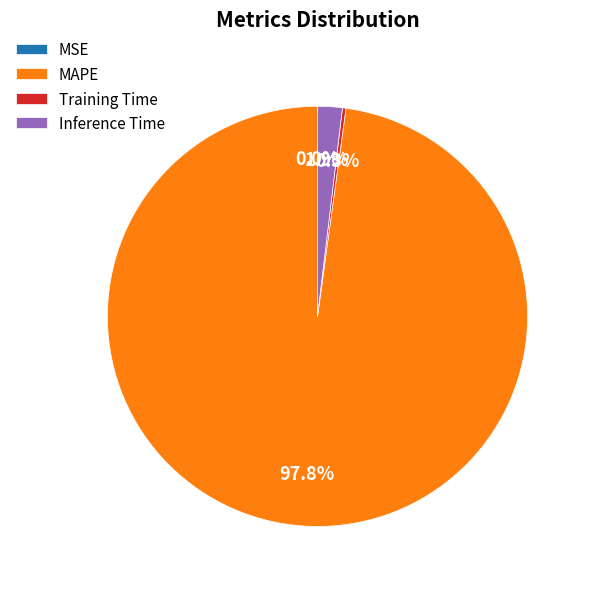

Is there a majority slice in this chart?

Yes